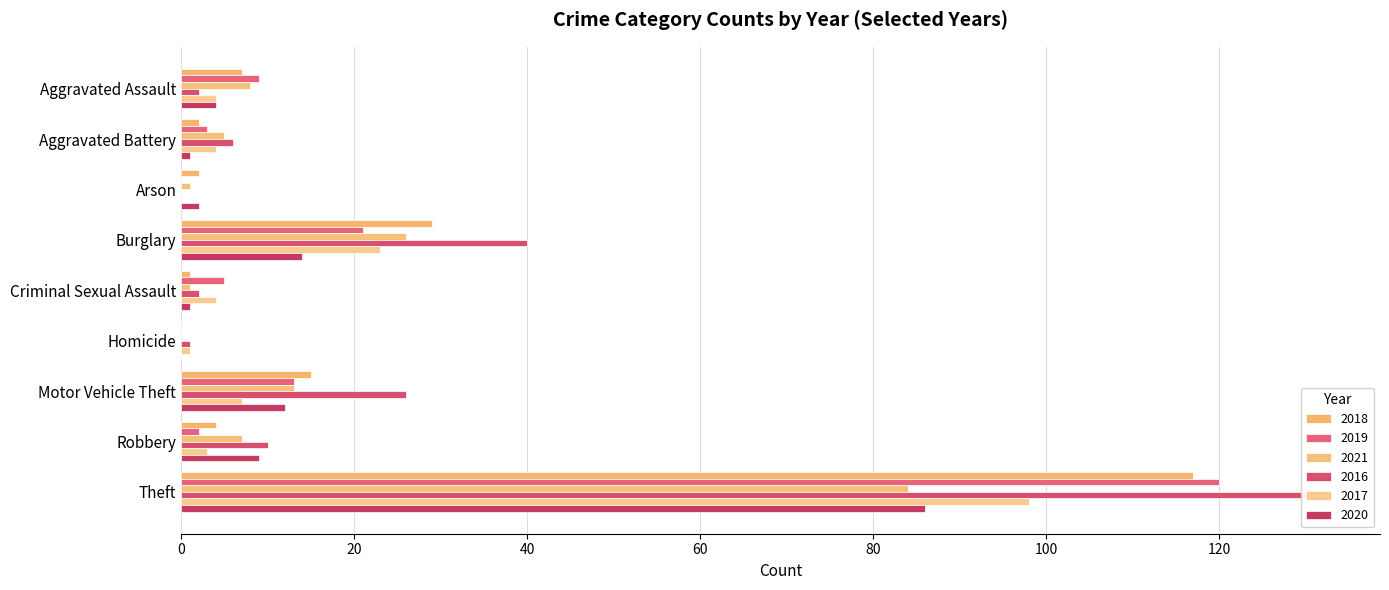

Does the chart contain stacked bars?

No